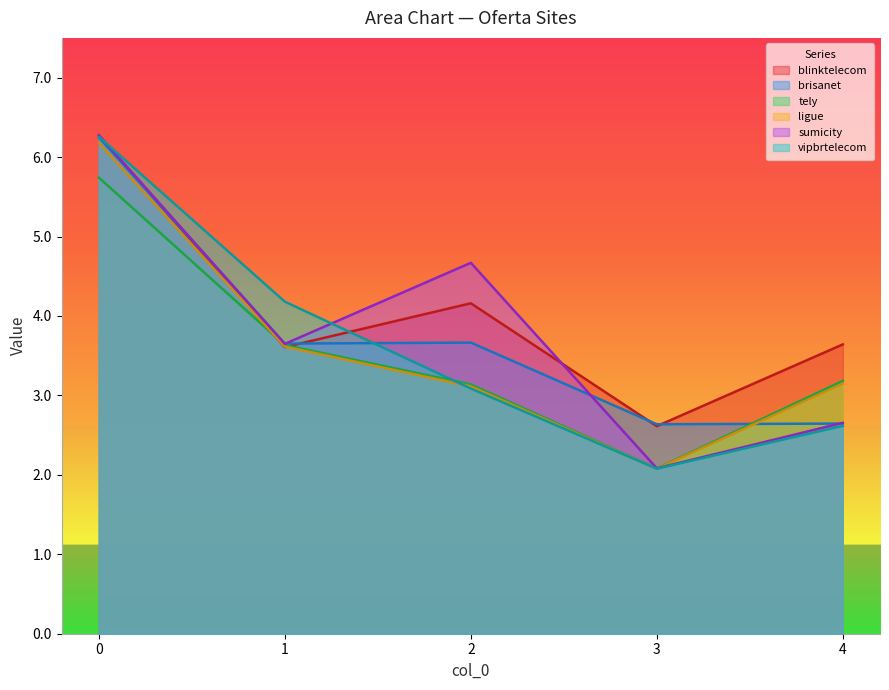

How many interior local peaks does the blinktelecom series have?

1